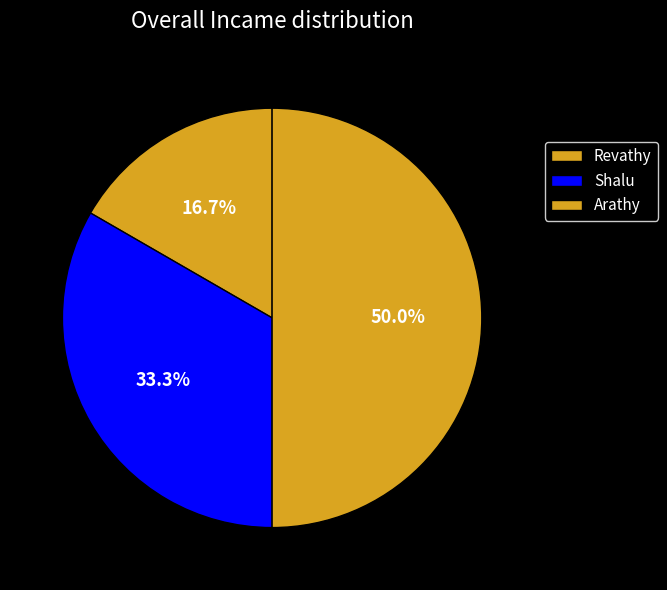

How many segments does this pie chart have?

3